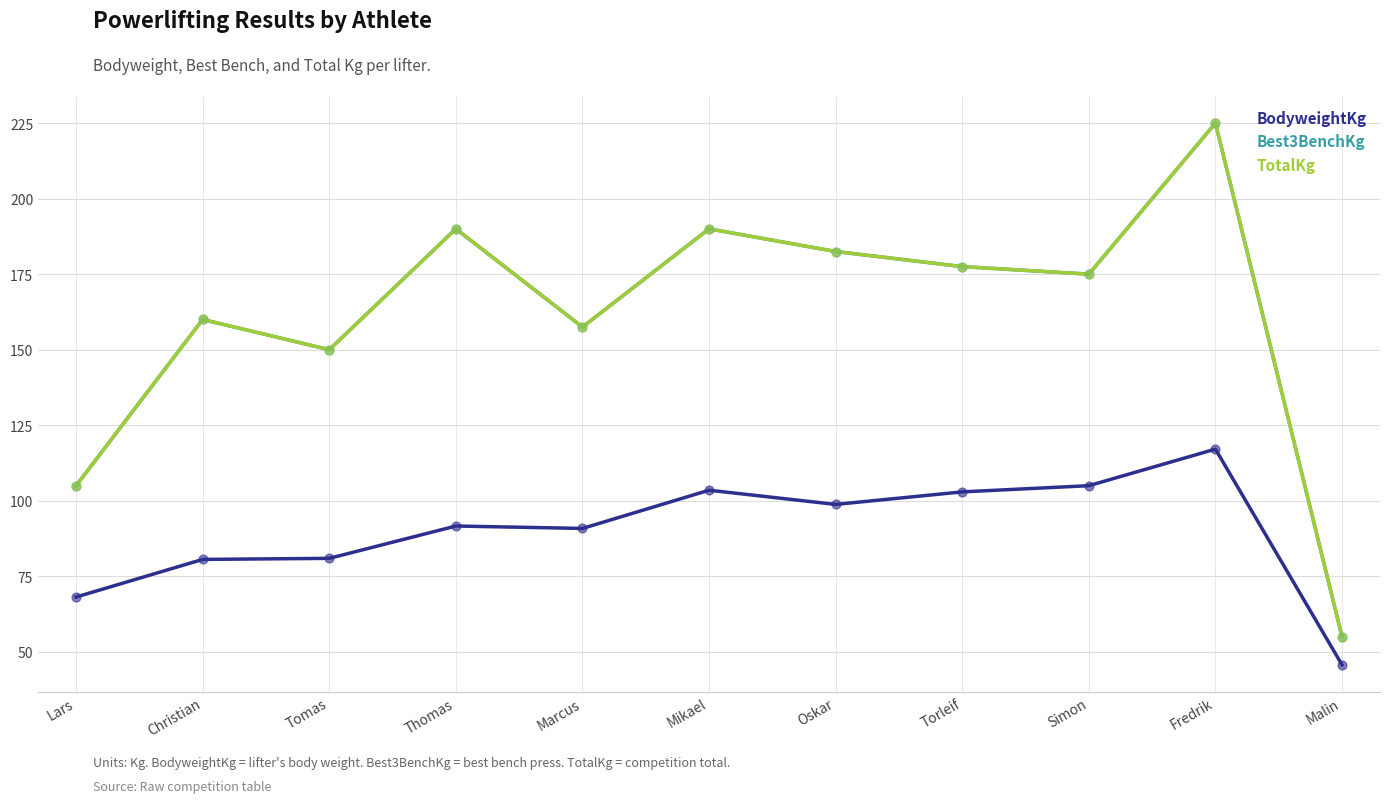

What is the total value across all series at Oskar?

463.8